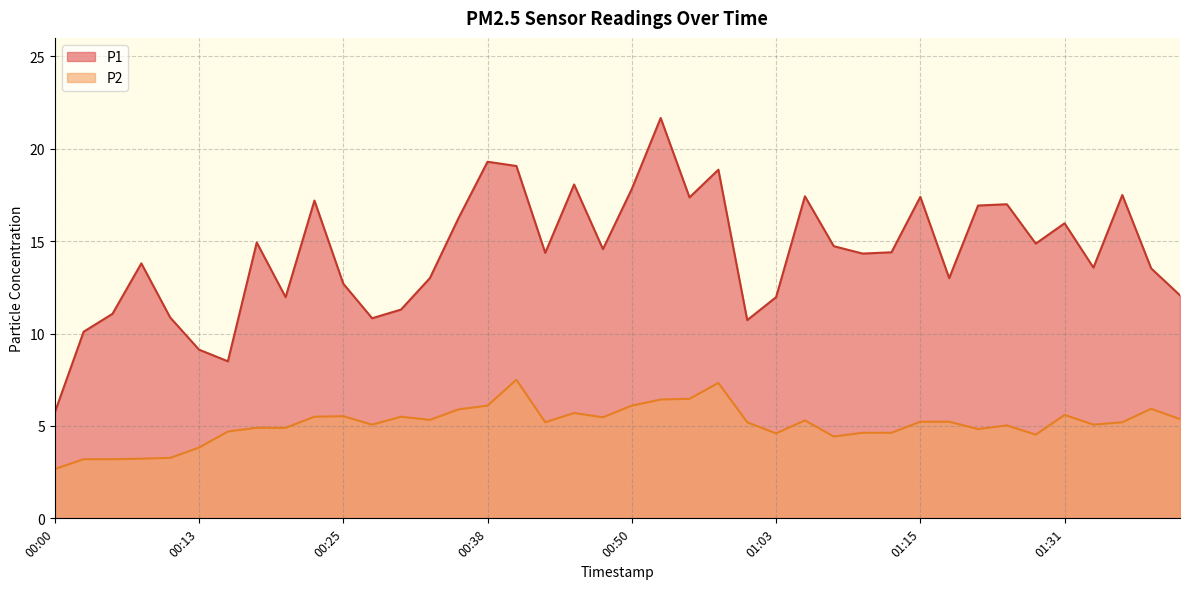

What is the label of the 16th point from the right?

01:00